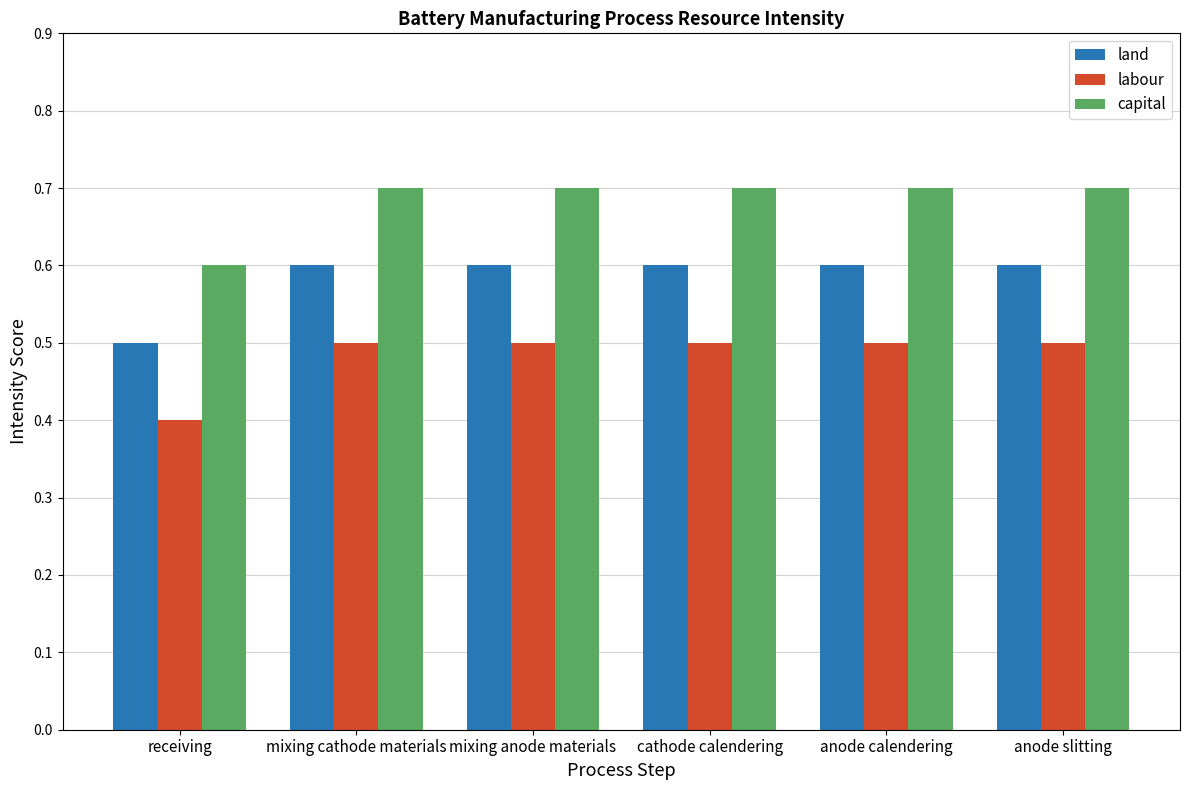

True or false: capital has a value of 0.5 at cathode calendering.

False